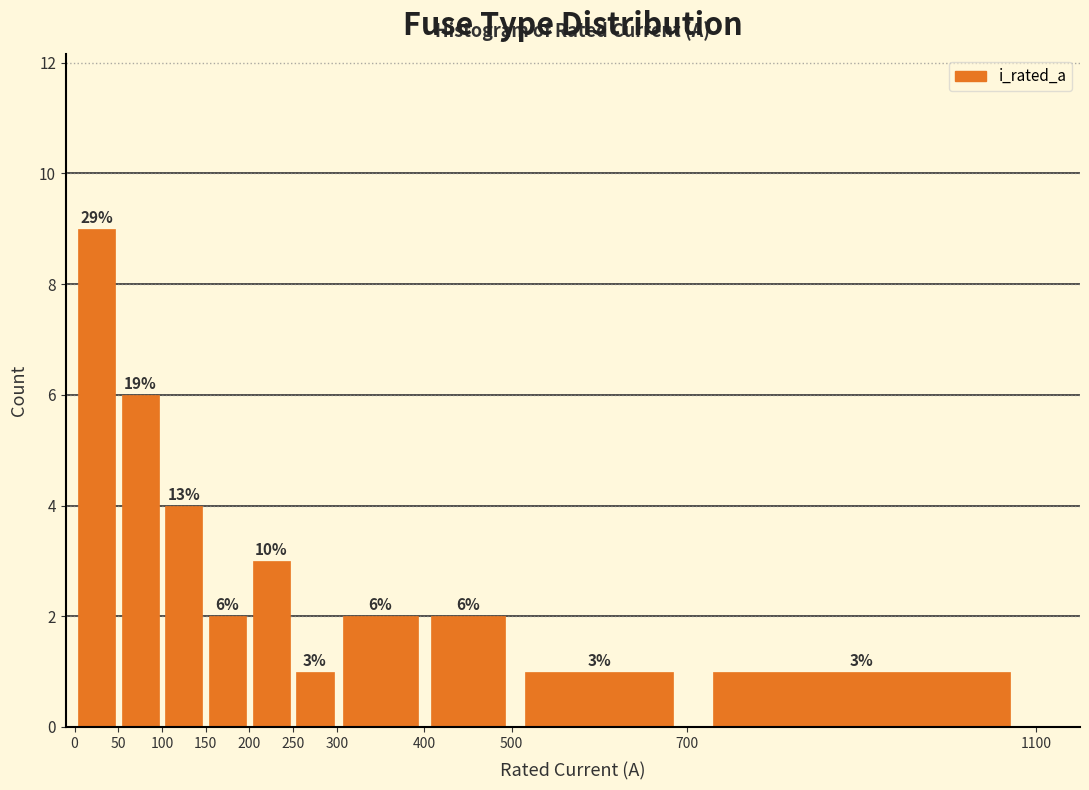

Which range on the x-axis has the tallest bar?

0 to 50